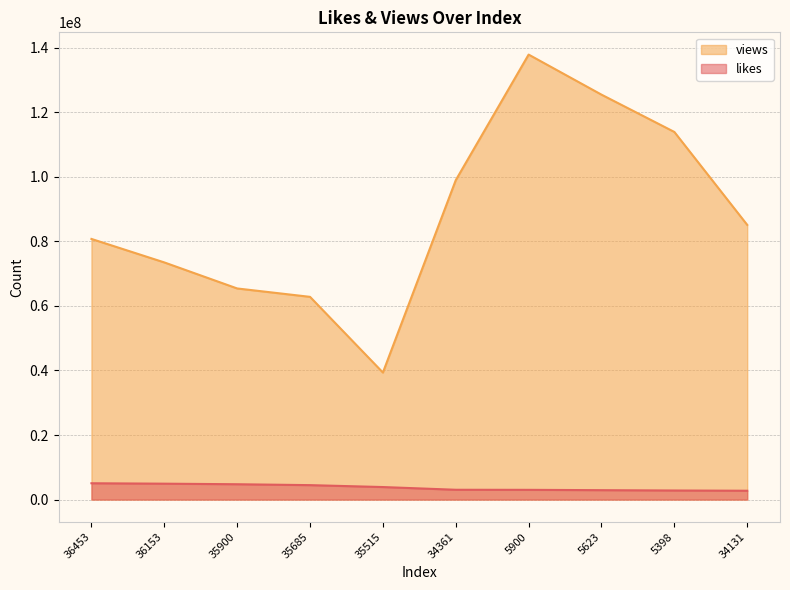

What is the lowest value of the likes series?

2735961